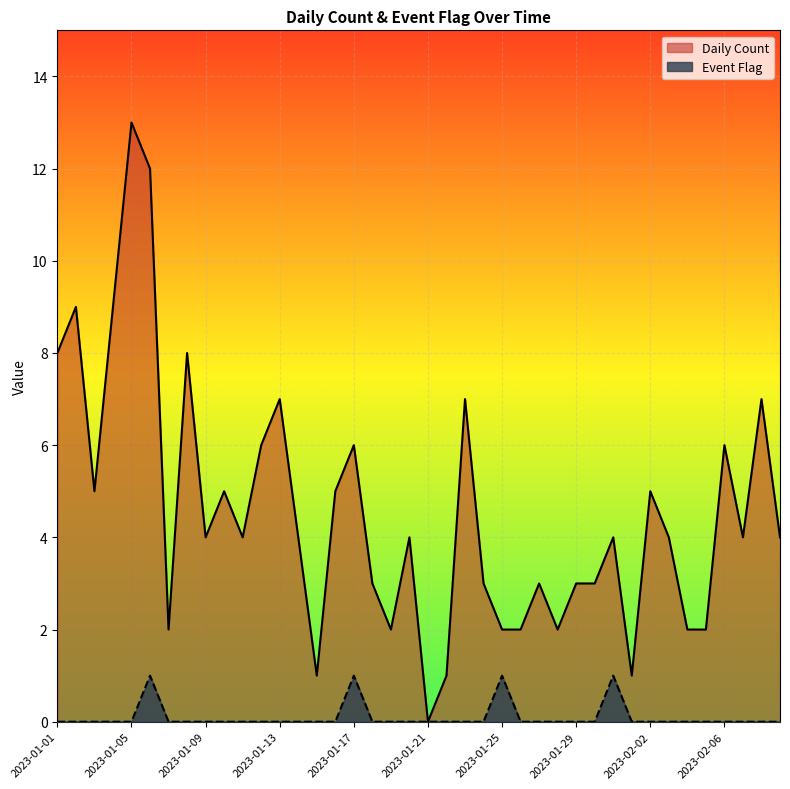

The Event Flag series shows 1 at 2023-01-08. True or false?

False